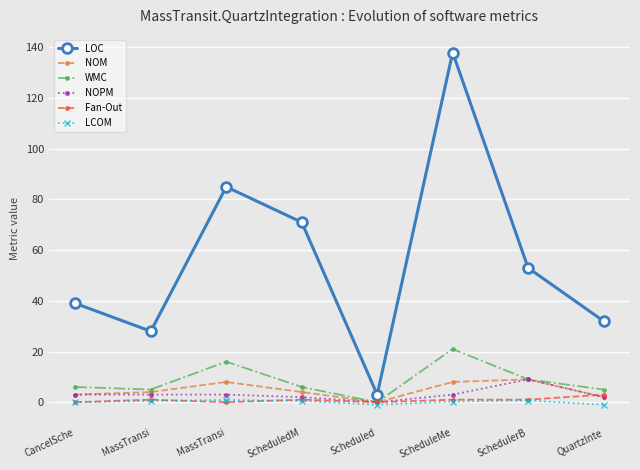

What are all the series names shown in the legend?

LOC, NOM, WMC, NOPM, Fan-Out, LCOM